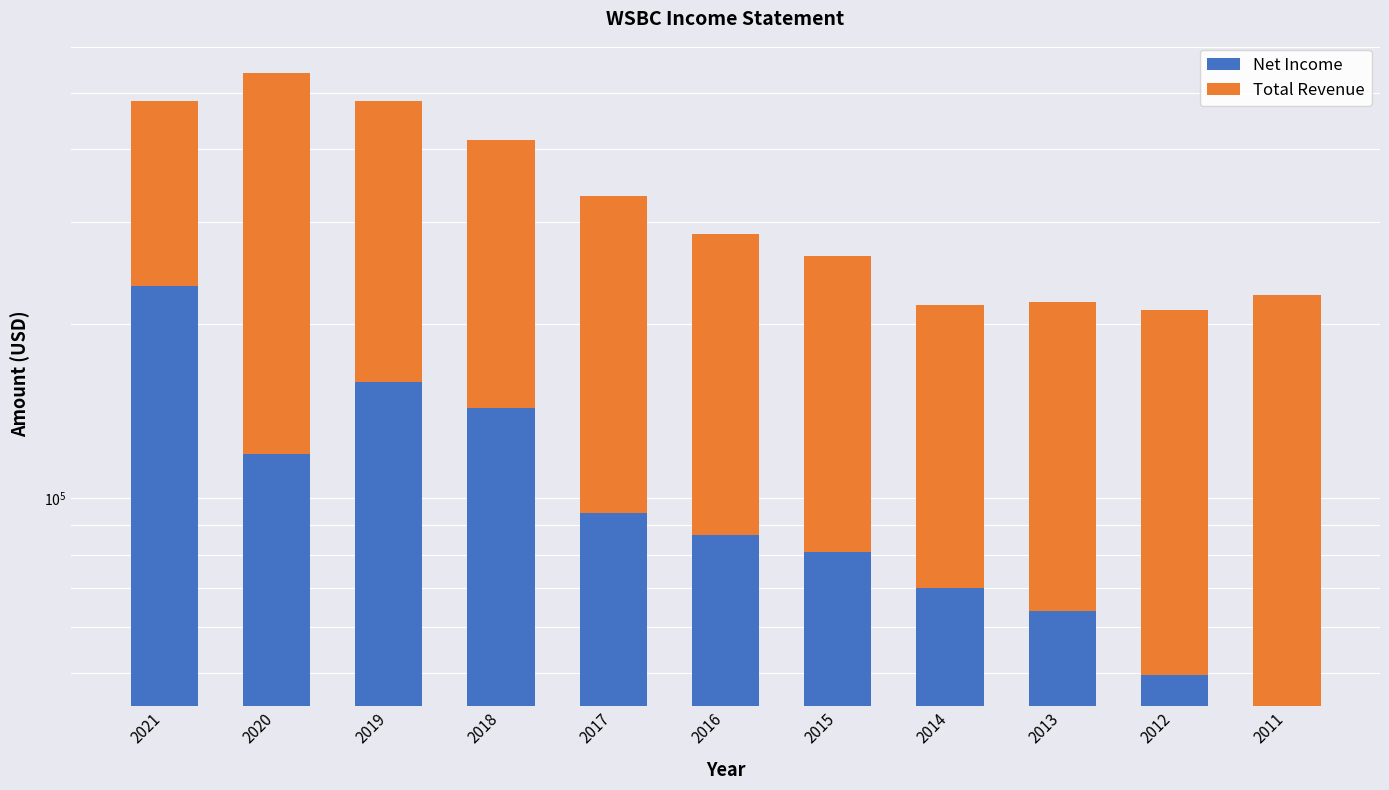

Reading left to right, transcribe all the data shown in this chart.

Net Income: 232100	119400	158900	143100	94500	86600	80800	70000	63900	49500	43800
Total Revenue: 252900	421900	325400	271900	237900	199500	180900	146000	154000	162200	180400